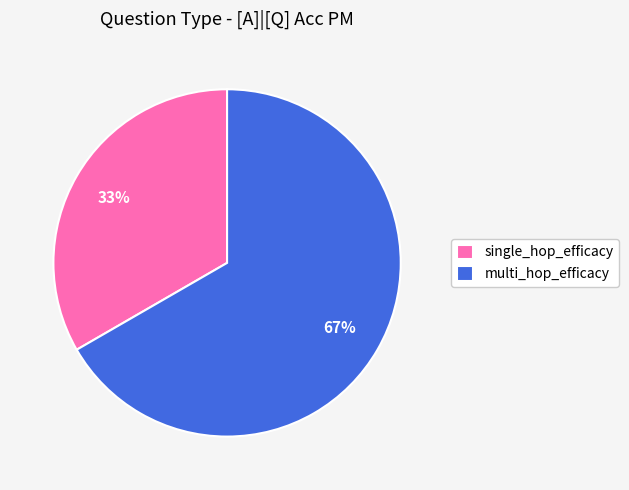

Which slice is the largest?

multi_hop_efficacy